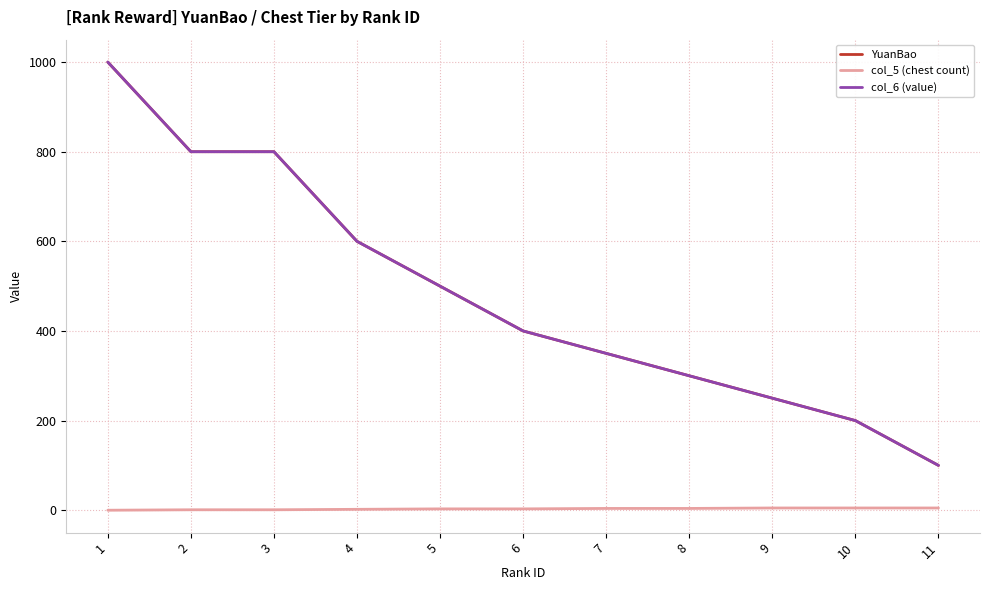

At which category is the sum across all series the highest?

1